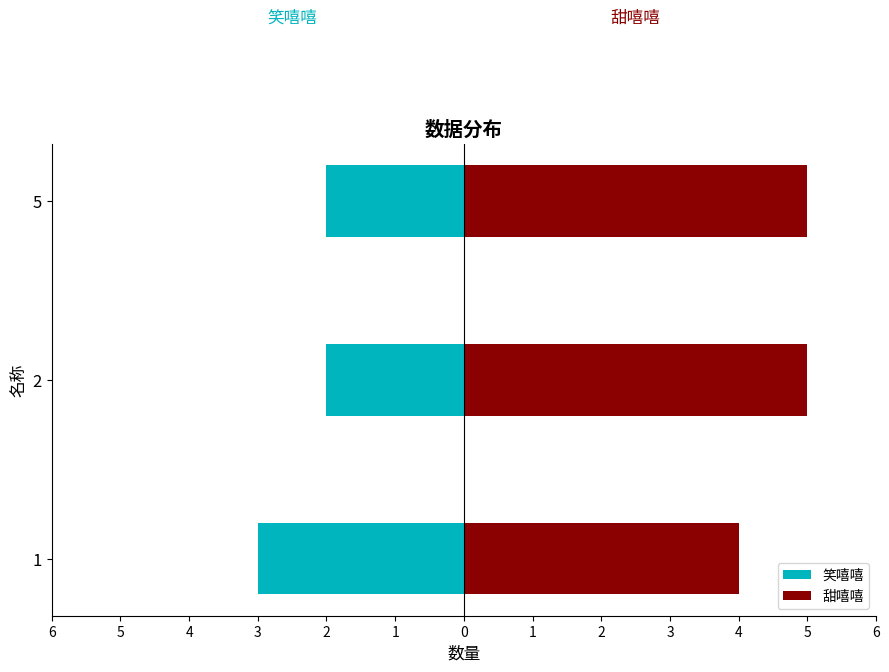

What is the minimum value for 甜嘻嘻?

4